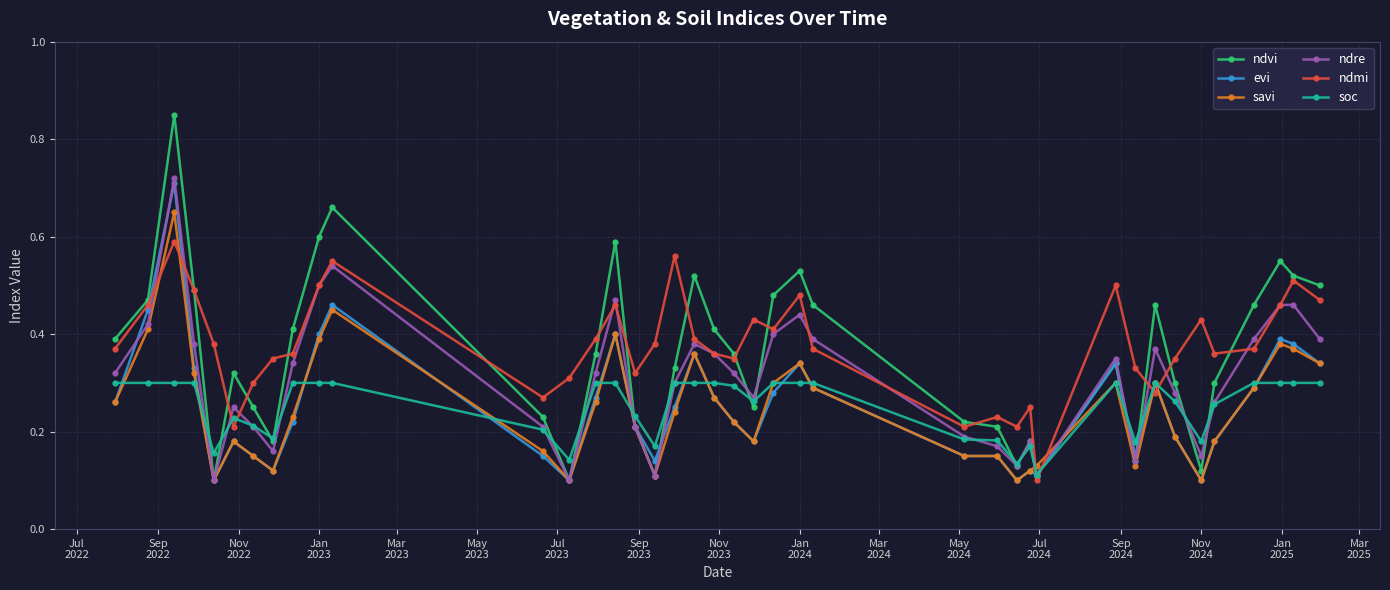

How many soc values are between 0 and 1?

40